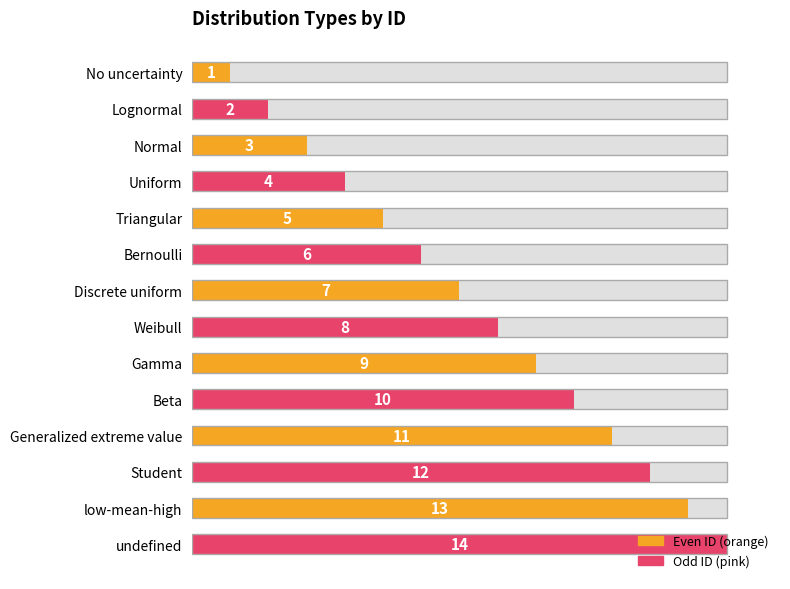

List the labels in order of value, largest first.

undefined, low-mean-high, Student, Generalized extreme value, Beta, Gamma, Weibull, Discrete uniform, Bernoulli, Triangular, Uniform, Normal, Lognormal, No uncertainty